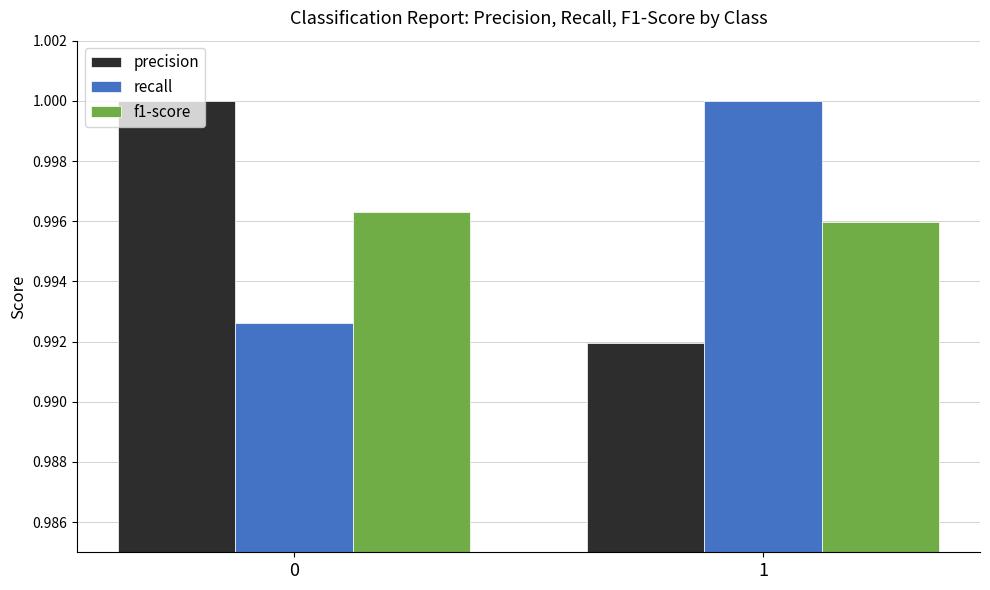

Count the f1-score values in the range 0 to 1.

2